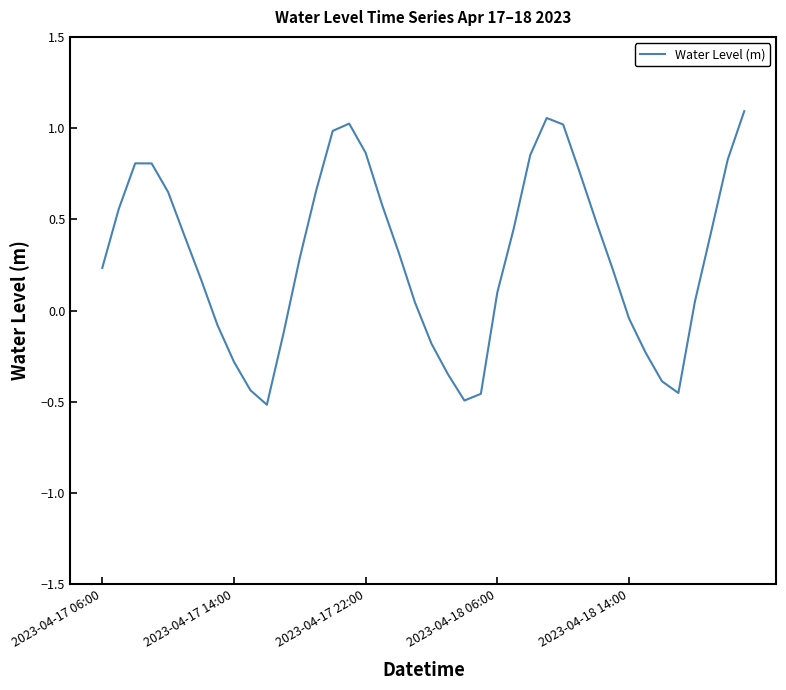

What is the difference between the maximum and minimum values?

1.6